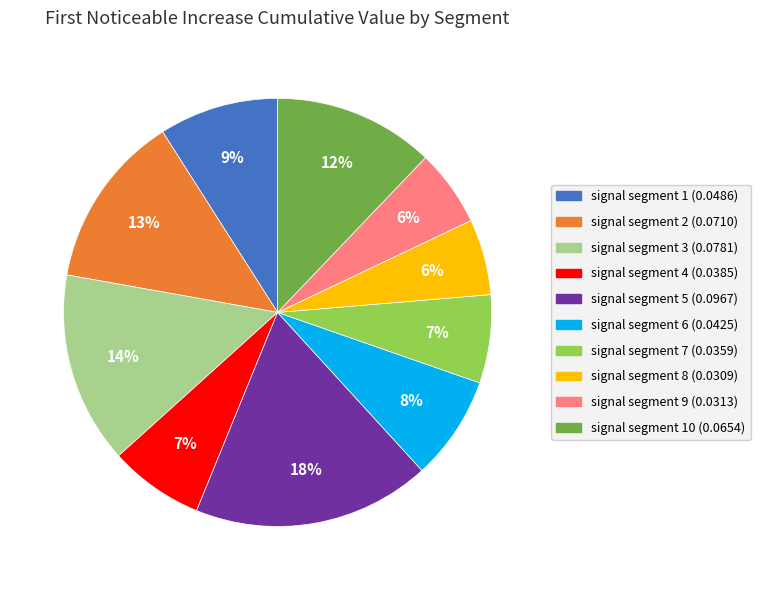

Count the number of slices in the pie.

10